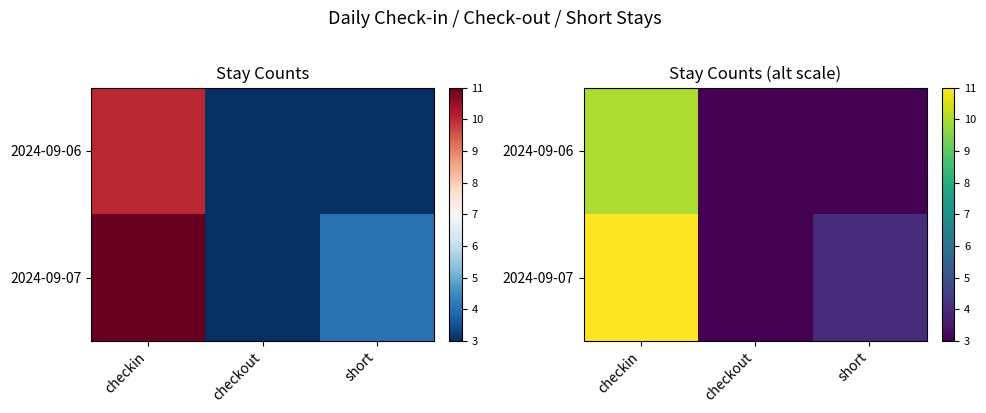

What is the total value across all series at checkin?

21